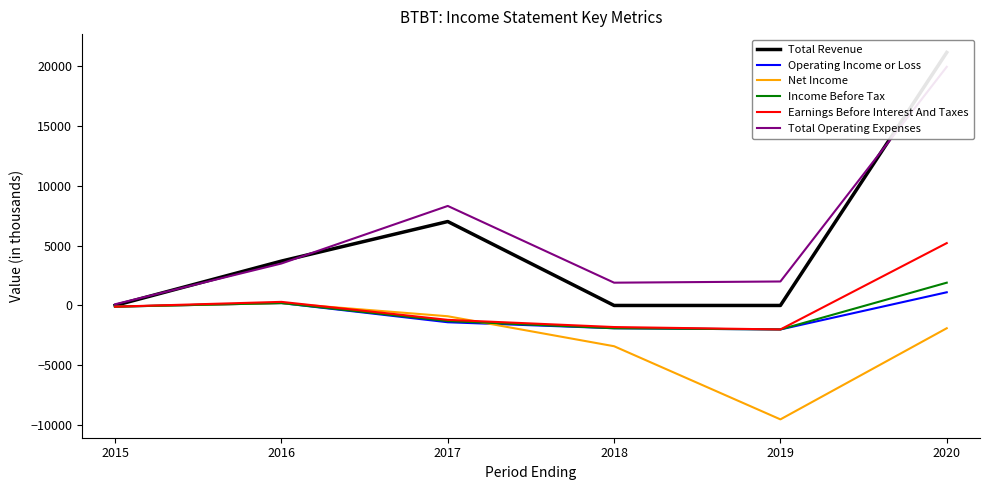

Is the value of Net Income at 2017 greater than the value of Earnings Before Interest And Taxes at 2020?

No